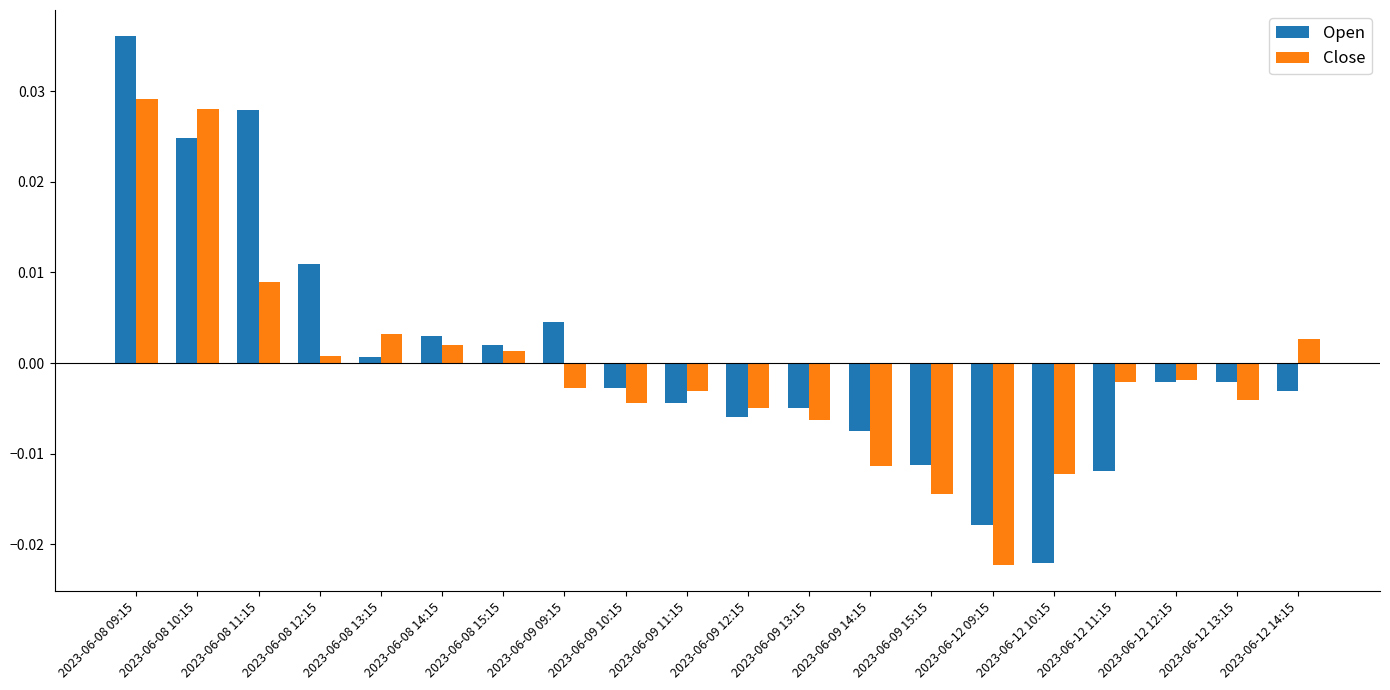

Is the value of Open at 2023-06-12 09:15 greater than the value of Close at 2023-06-12 14:15?

No